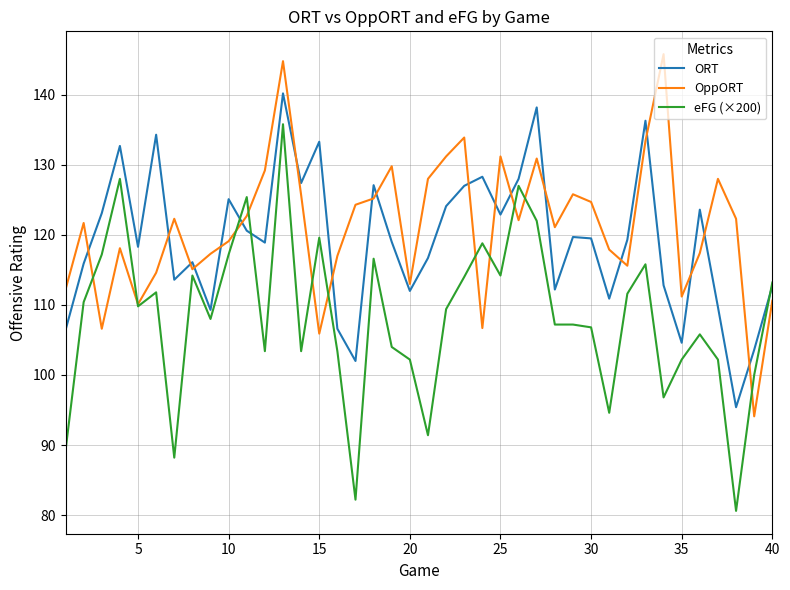

Rank the series by their average value, from highest to lowest.

OppORT, ORT, eFG (×200)